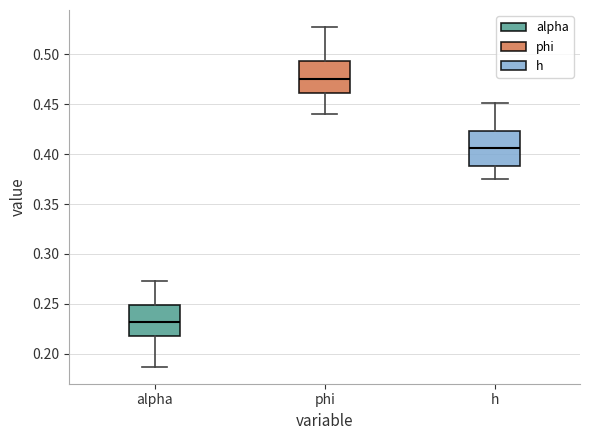

Reading left to right, read every box against the y-axis: the position of its median line, the range the box covers, and the ends of its whiskers. The values are not printed on the chart, so give them approximately, as read against the axis.

alpha: median 0.230, box 0.215 to 0.250, whiskers 0.185 to 0.275
phi: median 0.475, box 0.460 to 0.495, whiskers 0.440 to 0.525
h: median 0.405, box 0.390 to 0.425, whiskers 0.375 to 0.450